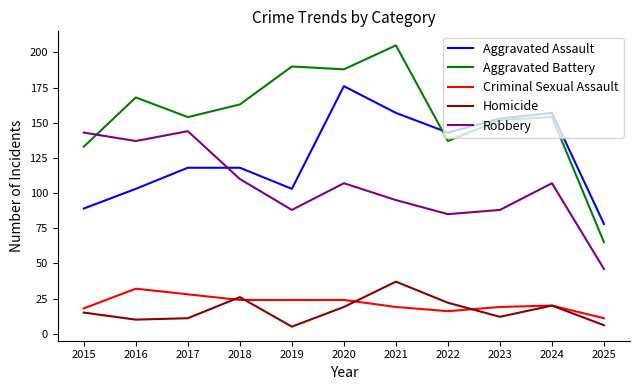

True or false: Criminal Sexual Assault and Aggravated Assault cross at least once.

False